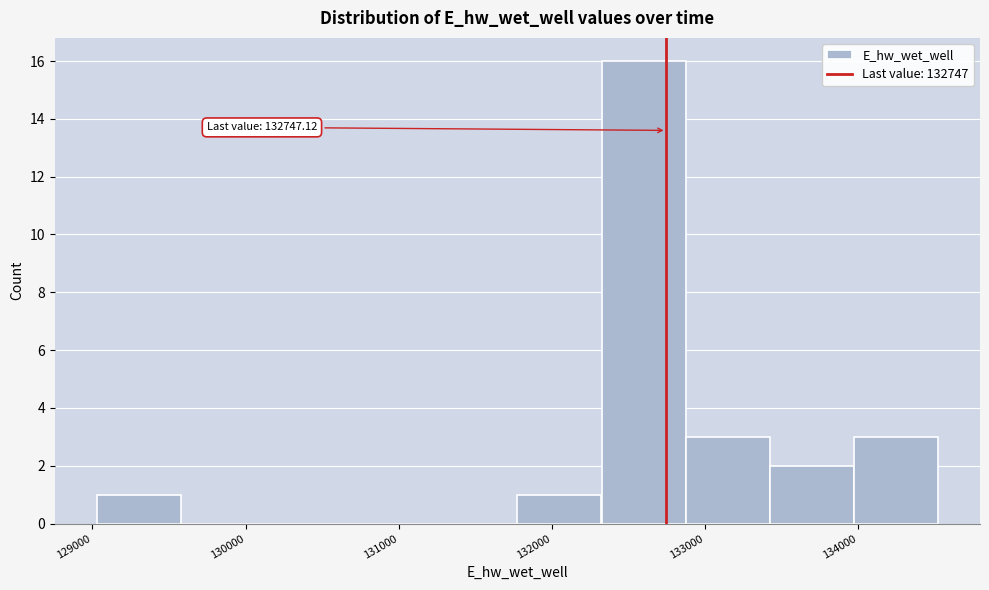

Which range on the x-axis has the tallest bar?

132300 to 132900